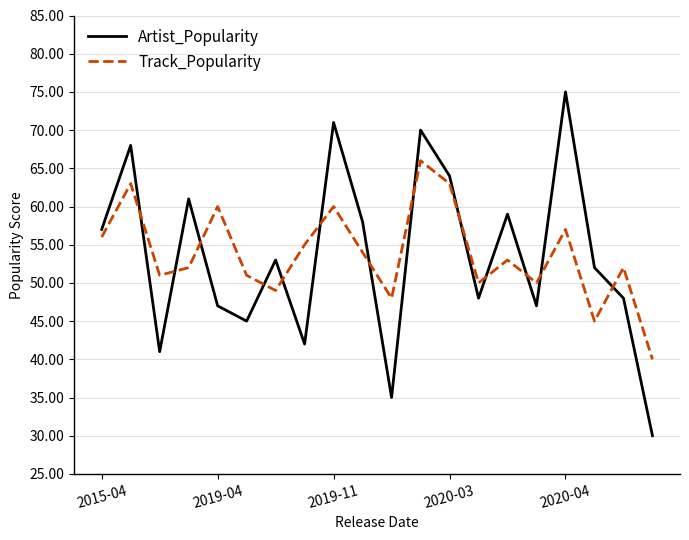

How many lines are shown in the chart?

2